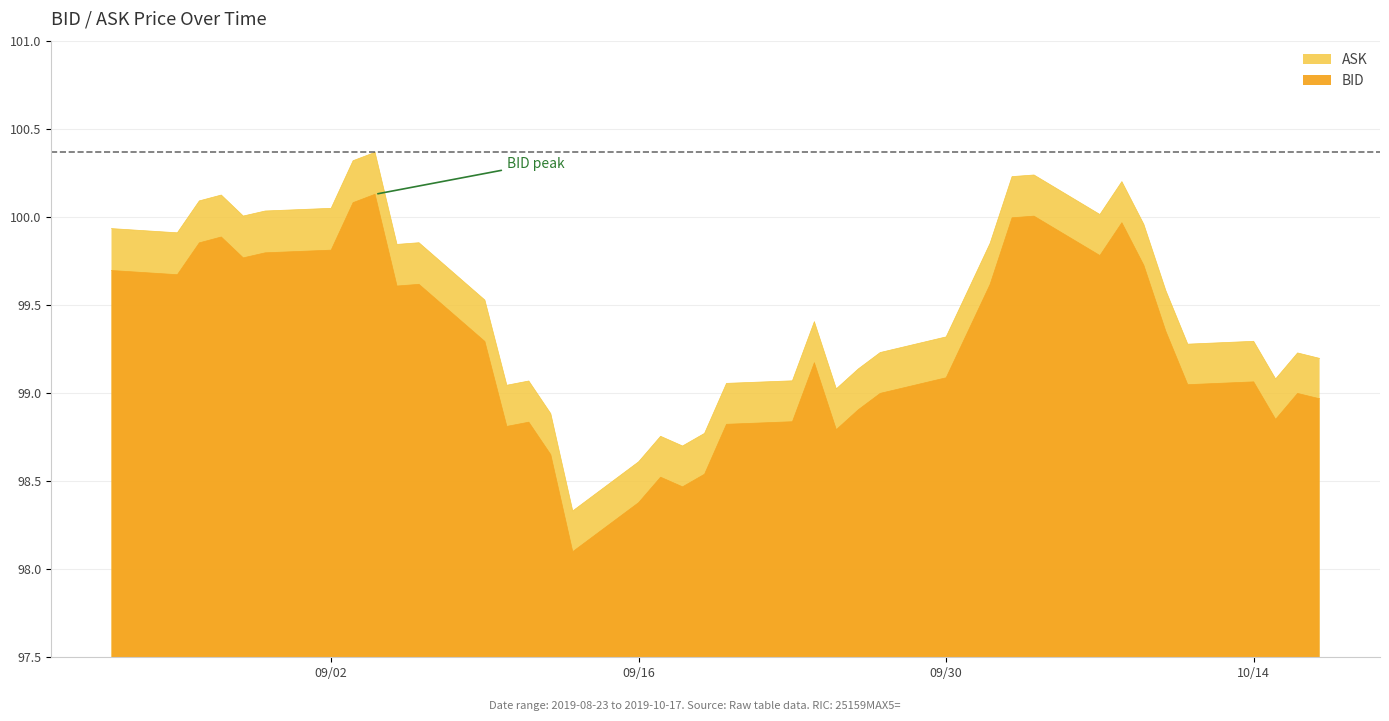

What is the total value across all series at 10/14?

198.4